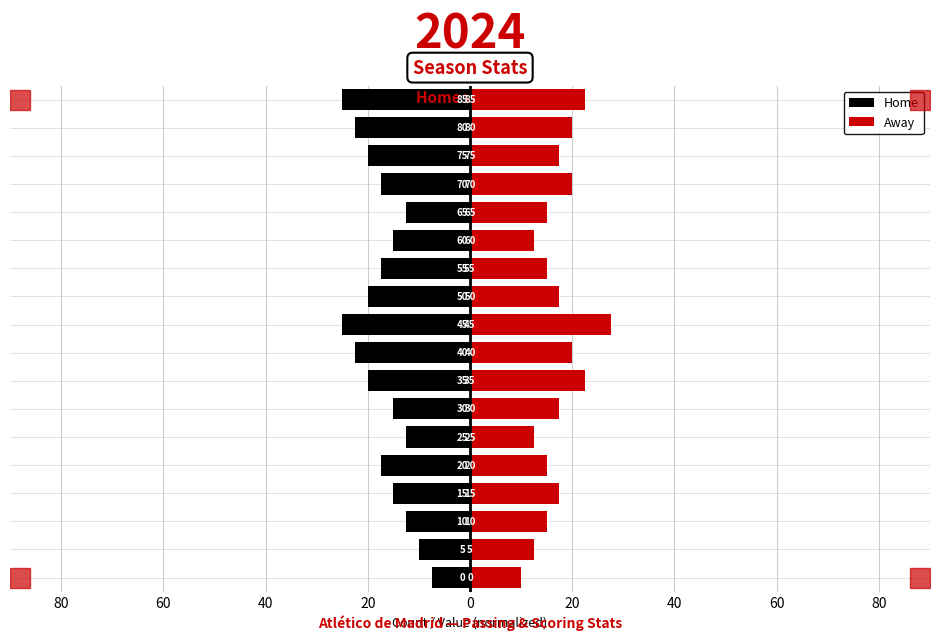

Are the bars horizontal?

Yes